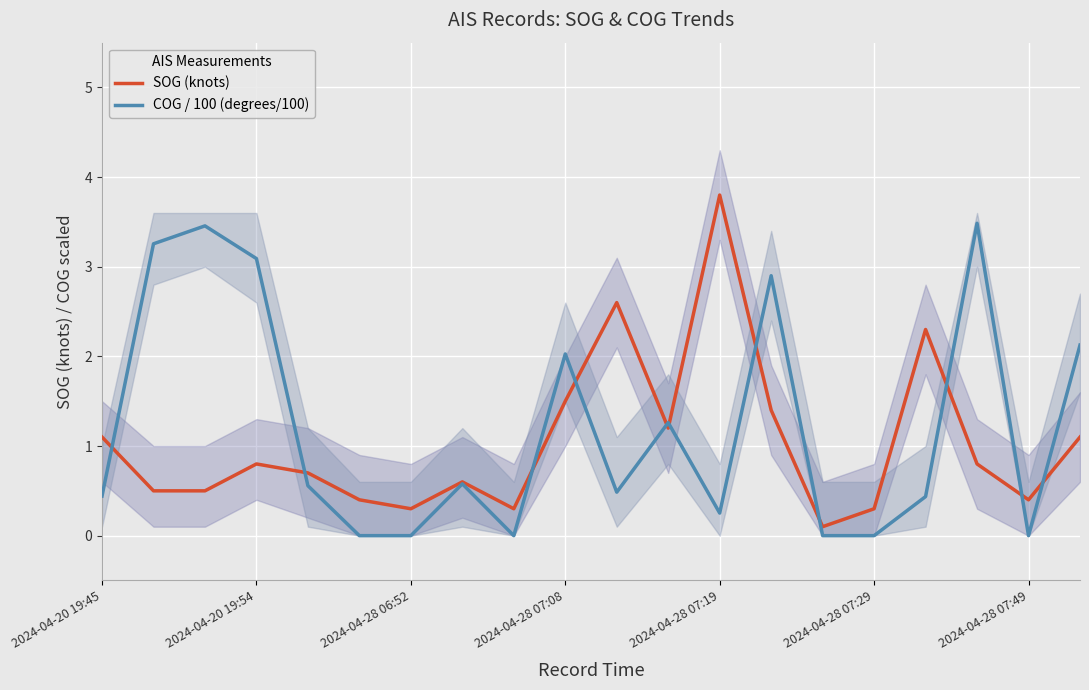

After their last crossing, which series has the higher values: SOG (knots) or COG / 100 (degrees/100)?

COG / 100 (degrees/100)